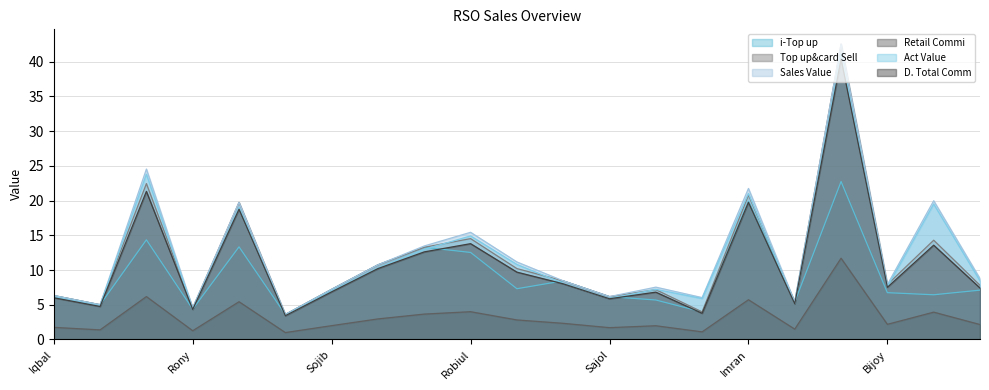

True or false: Retail Commi and i-Top up intersect in this chart.

False